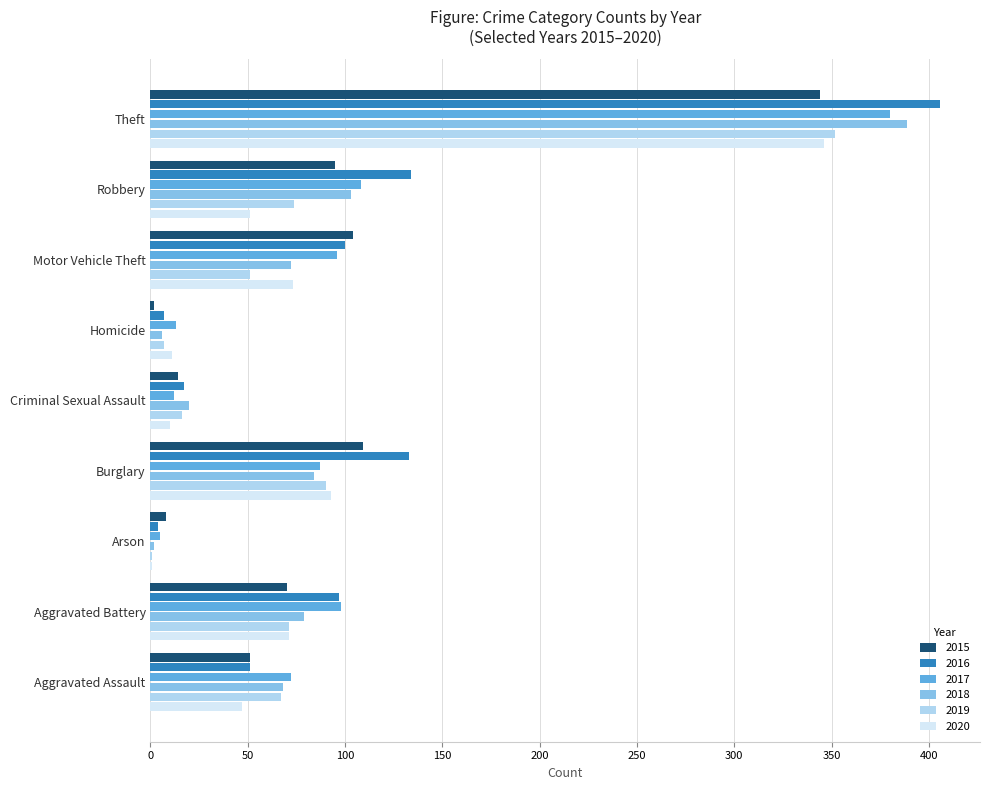

At which category does the chart reach its peak across all series?

Theft